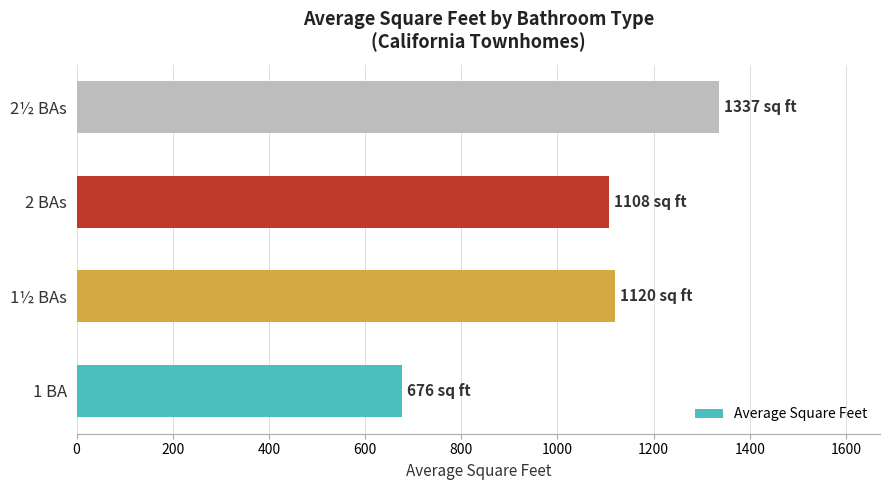

What is the ratio of the value at 1½ BAs to the value at 2 BAs?

1.0